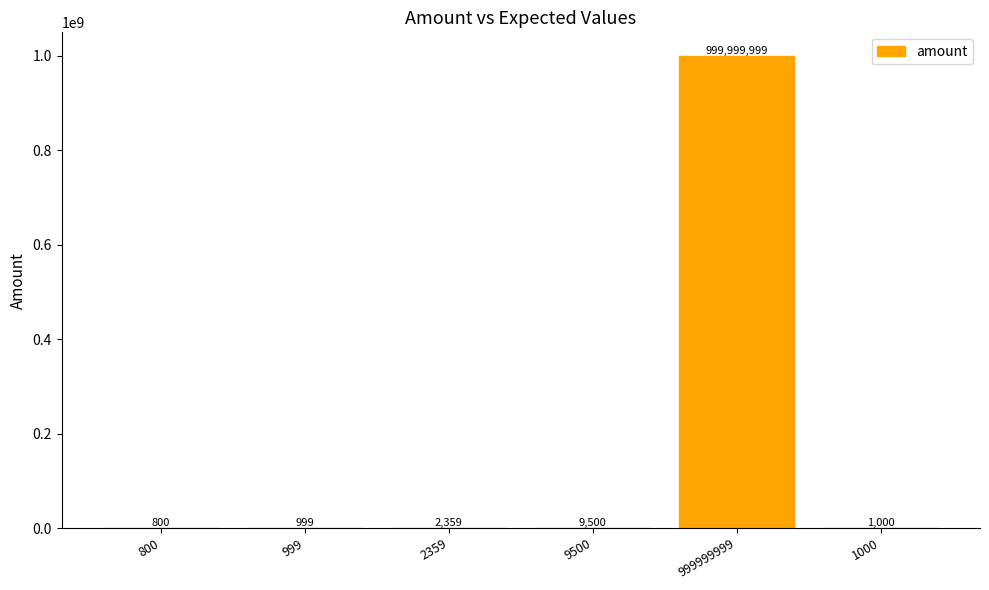

What is the greatest value displayed?

999999999